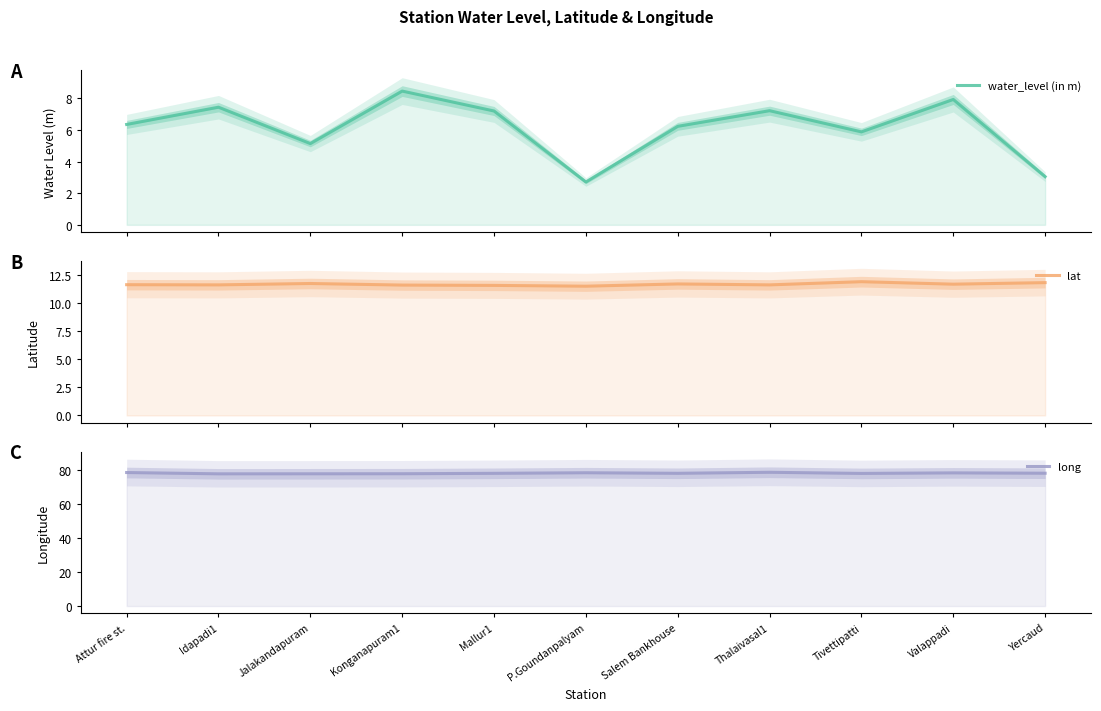

What is the difference between the maximum and second lowest values in the long series?

0.9